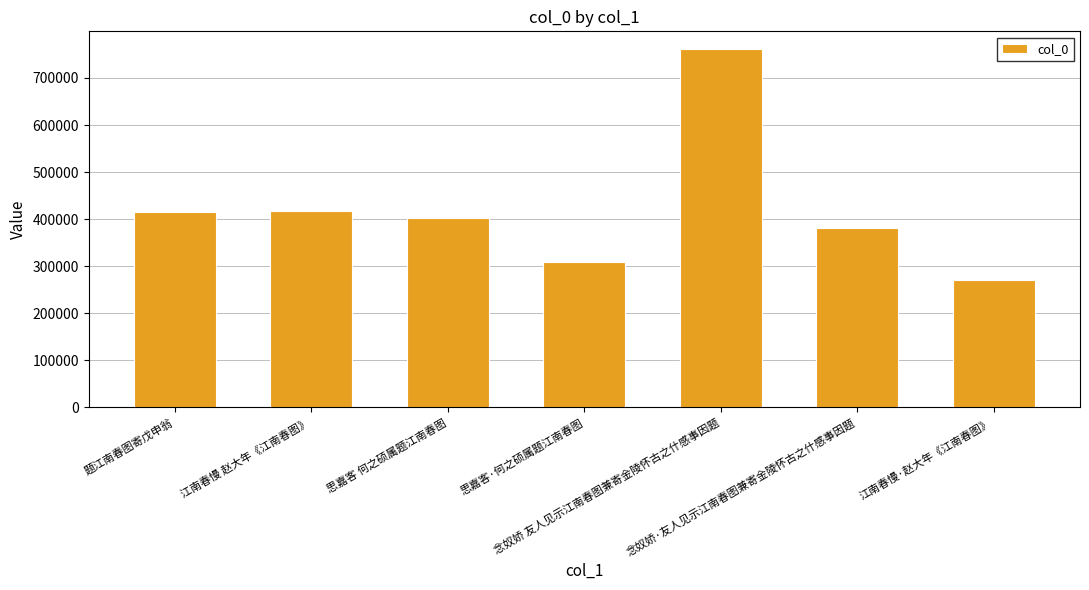

How many bars are there in total?

7